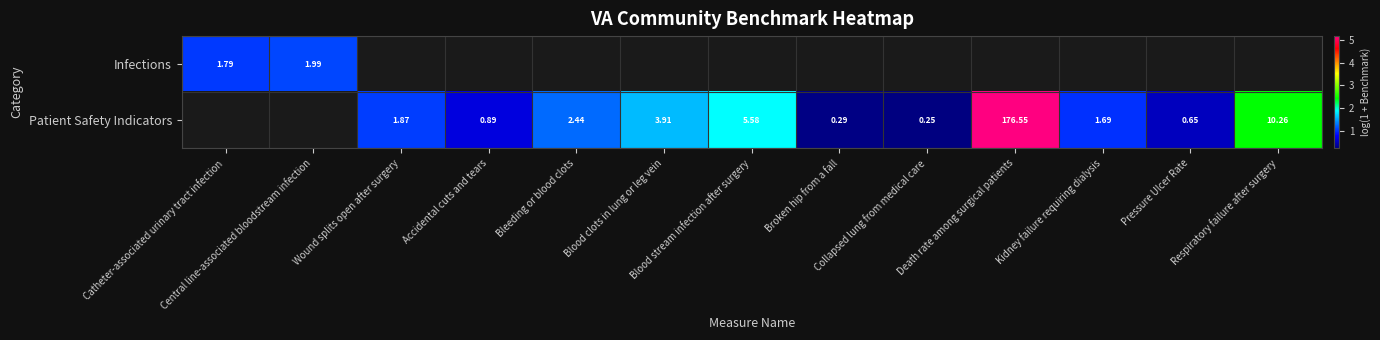

Which category has the lowest value in the Infections series?

Catheter-associated urinary tract infection